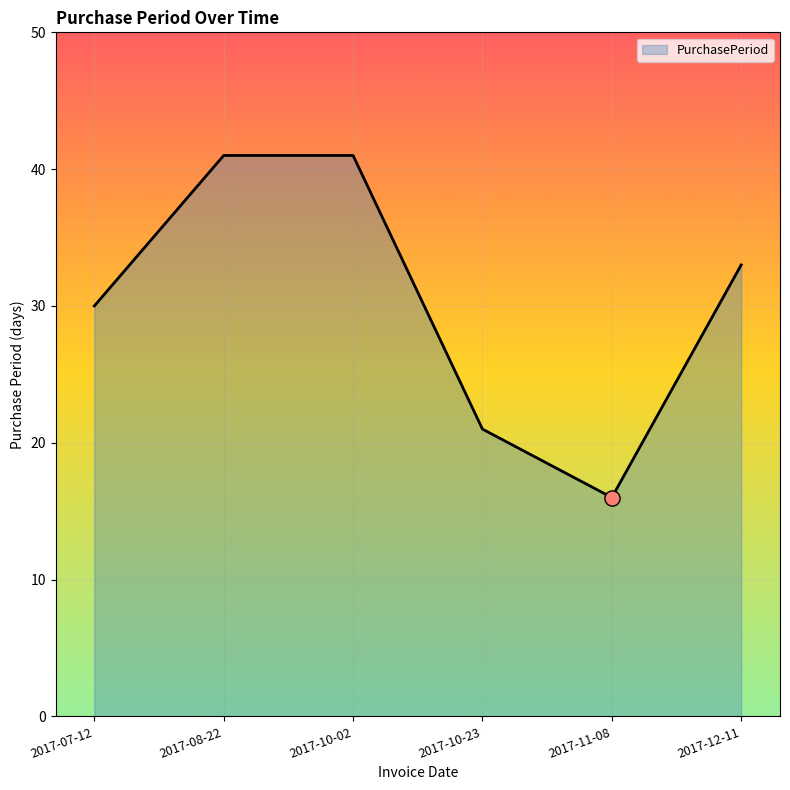

Approximately how many times larger is the value at 2017-12-11 compared to 2017-08-22?

0.8